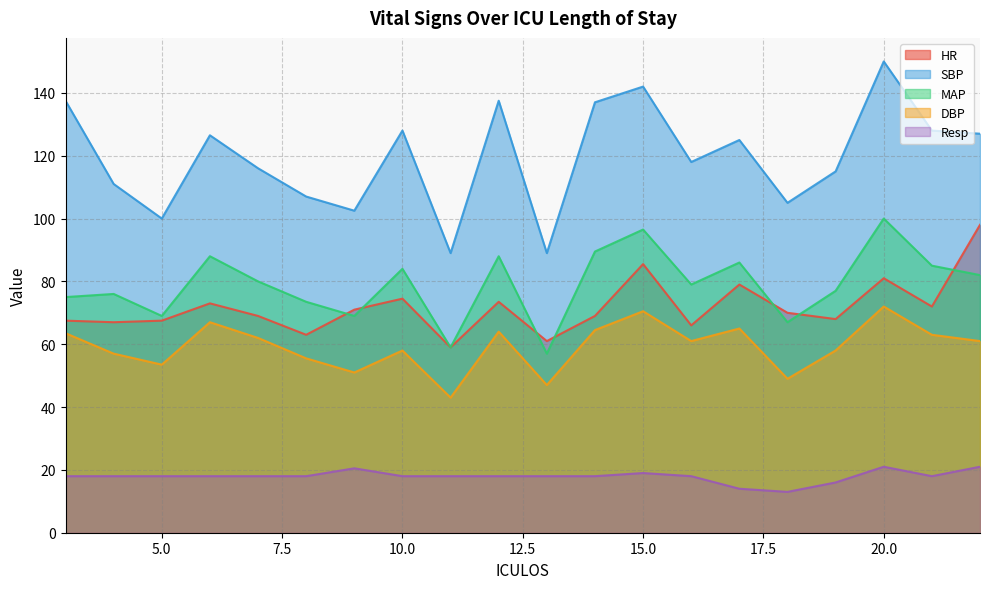

At which category does the chart reach its peak across all series?

20.0